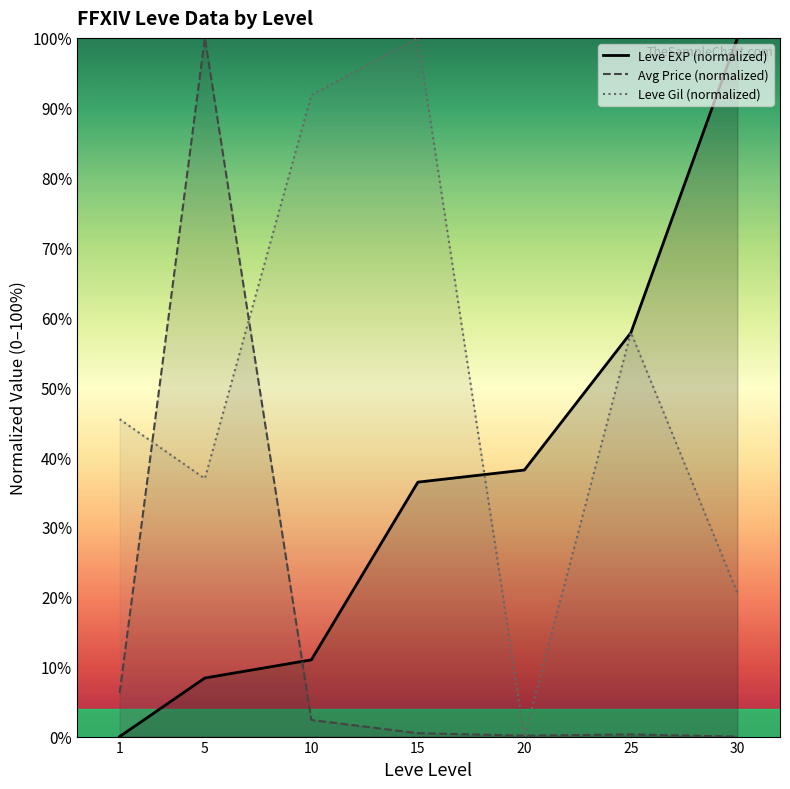

True or false: Leve Gil (normalized) has a value of 0.0 at 20.

True